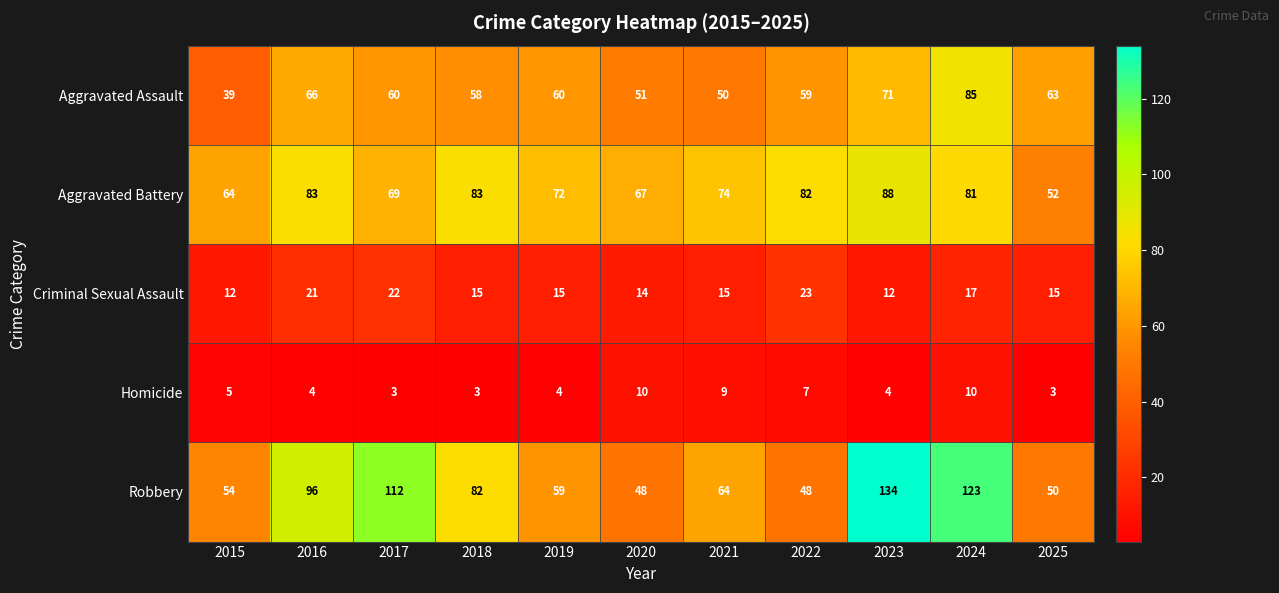

Count the number of categories in the chart.

11